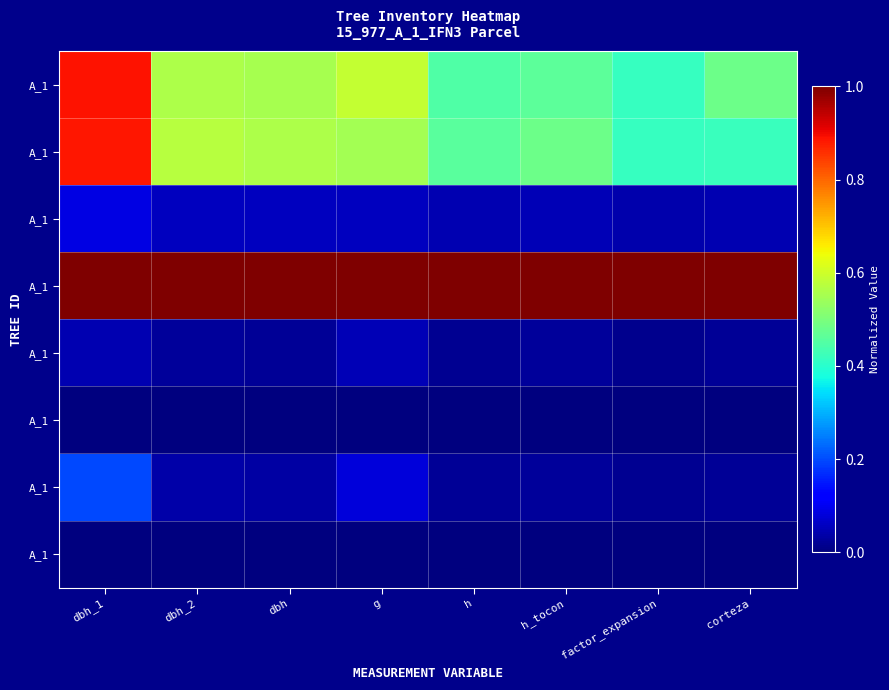

How many categories are shown in the chart?

8